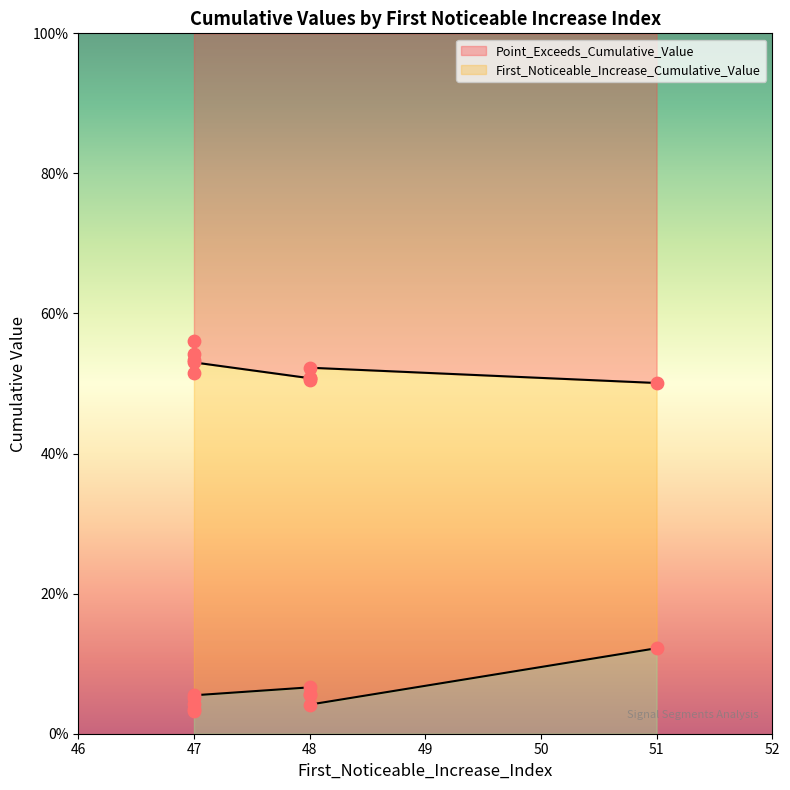

What is the total value across all series at 47?

0.6